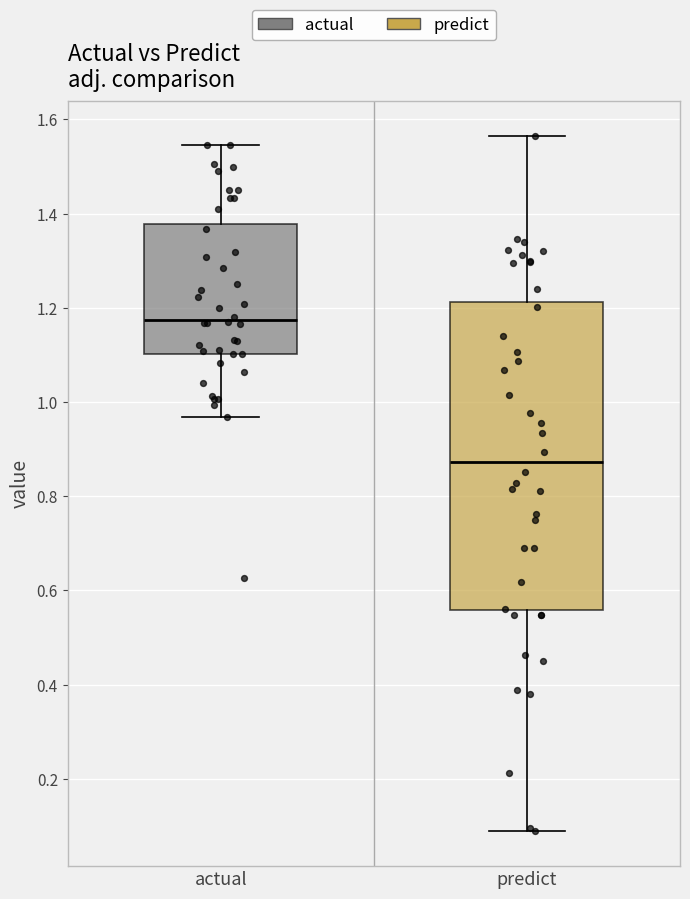

Which box is the tallest, from its lower edge to its upper edge?

predict